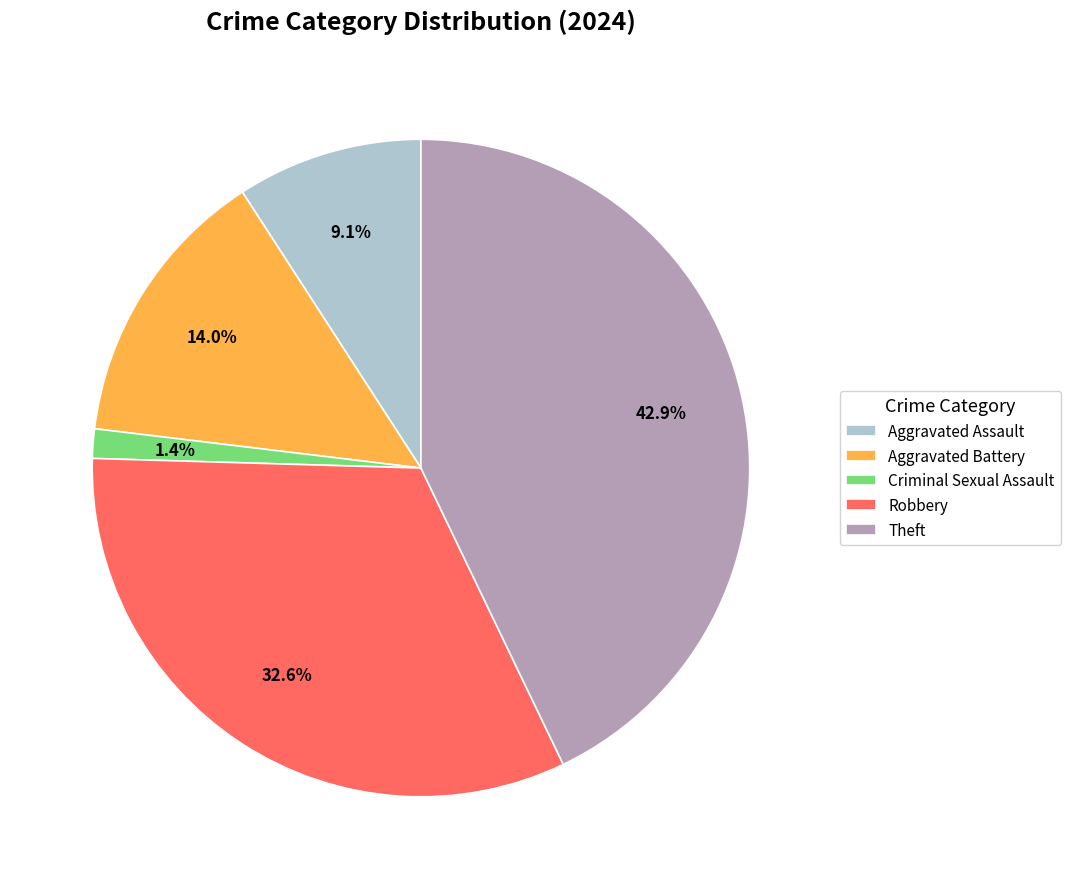

How many segments does this pie chart have?

5